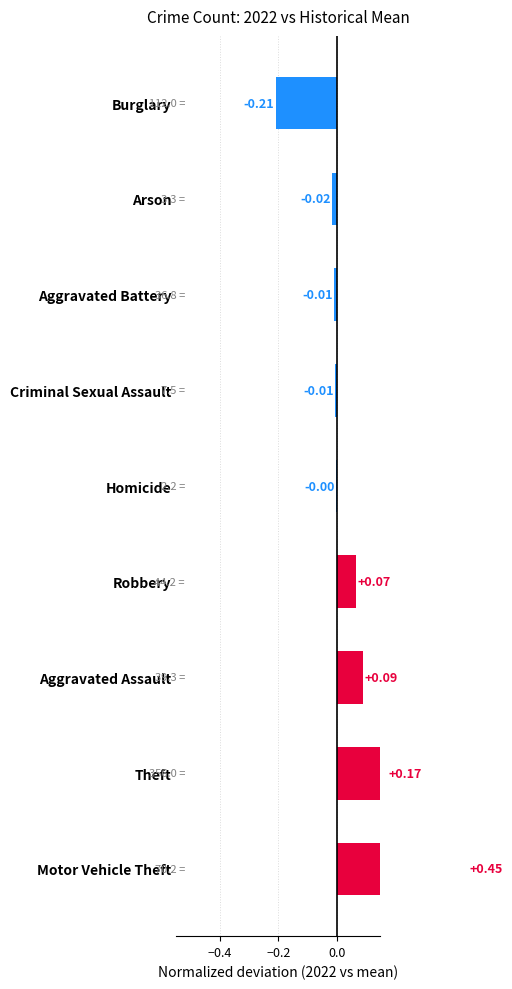

How many values are above zero?

4